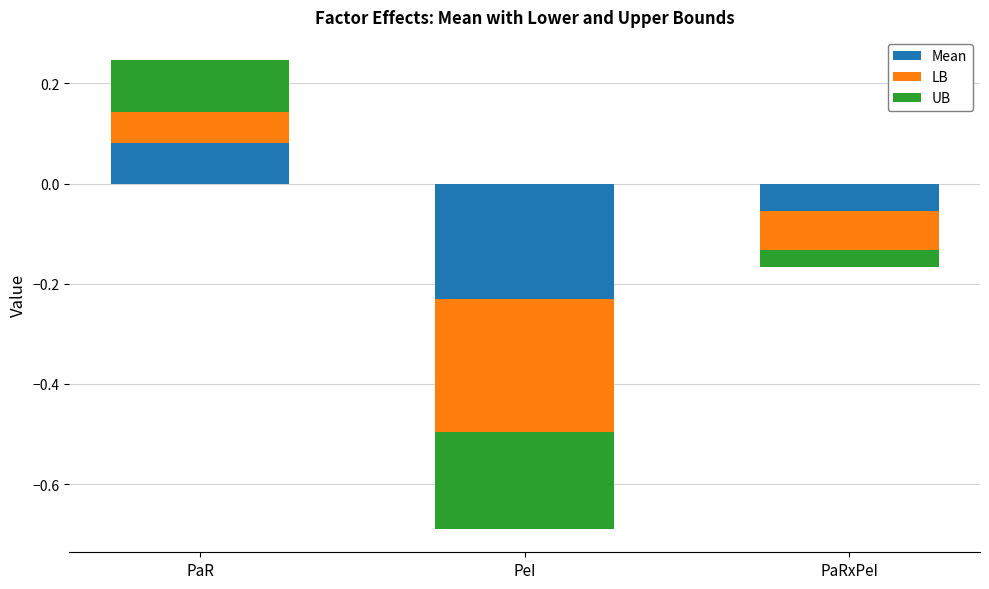

What is the maximum value for UB?

0.1